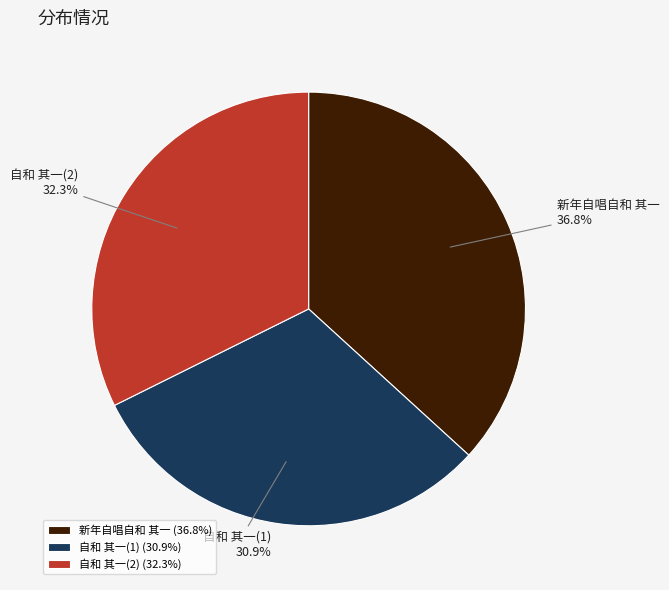

How much of the chart is everything except 自和 其一(1)?

69.1%